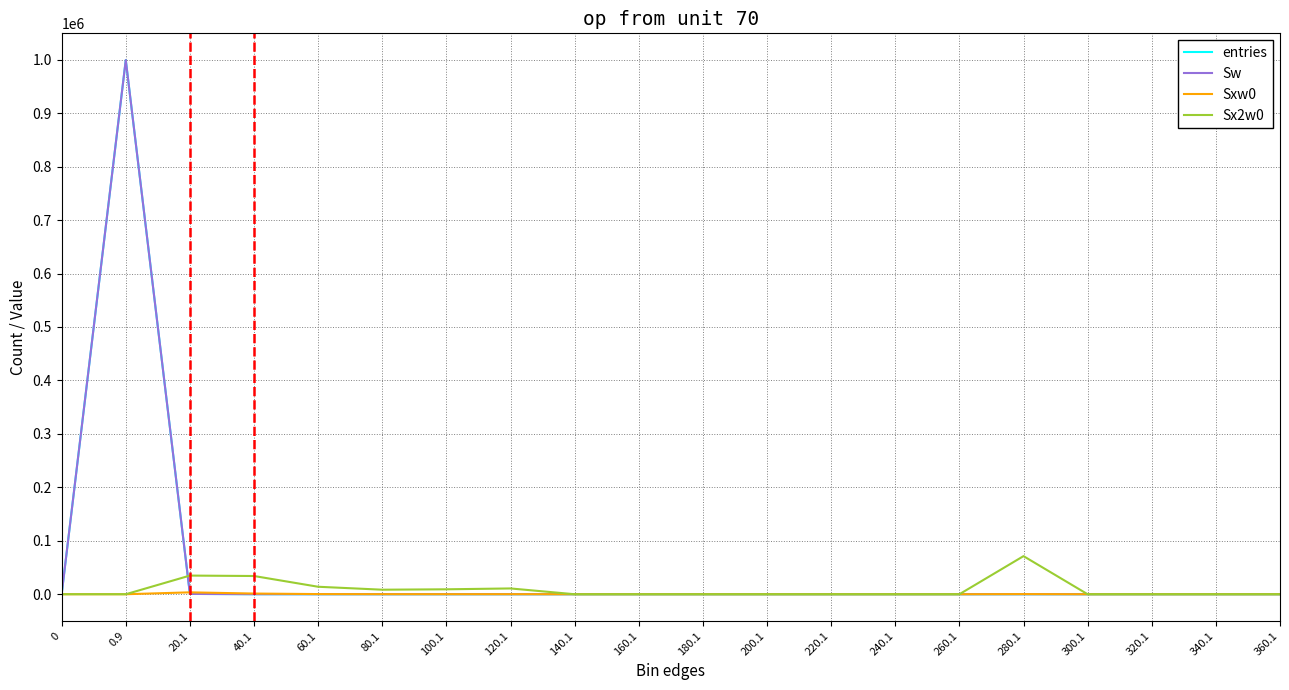

The Sx2w0 series shows 32607 at 140.1. True or false?

False